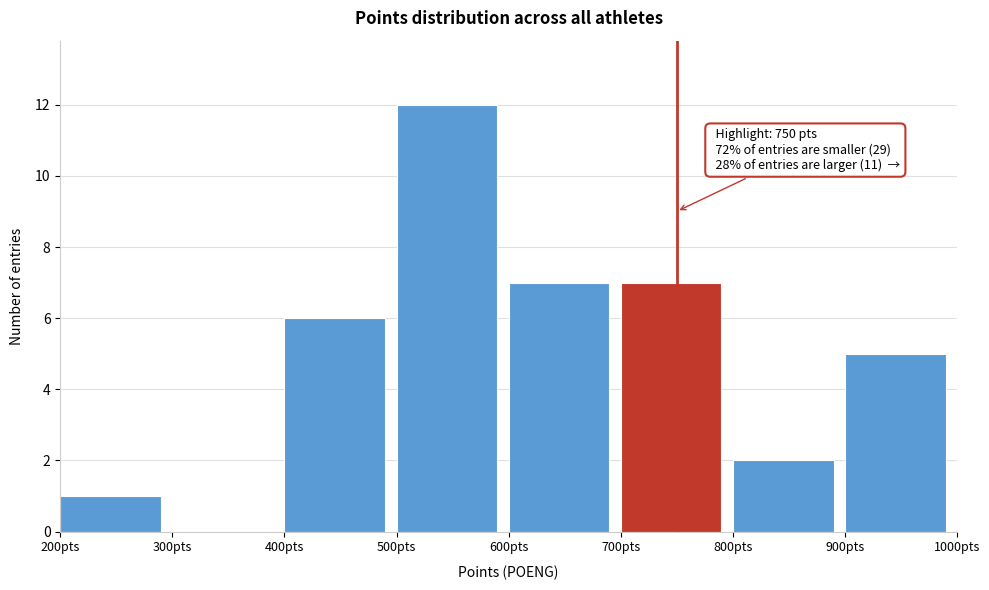

Which range on the x-axis has the tallest bar?

500 to 600